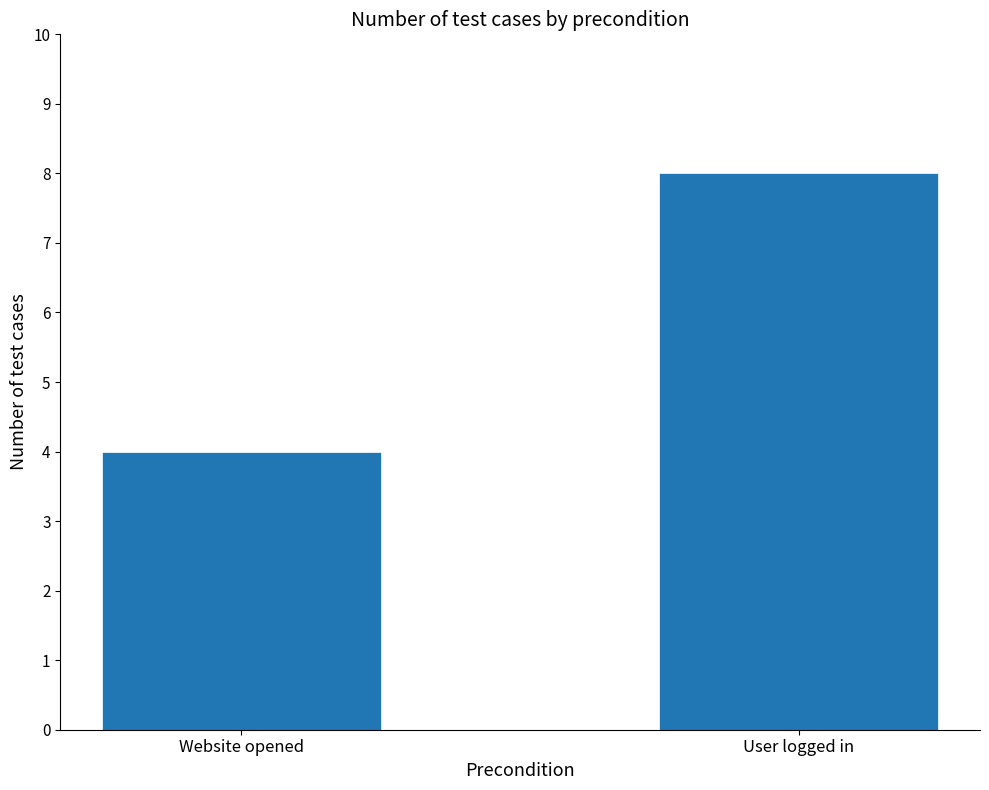

Reading left to right, extract all data points from this chart.

4	8